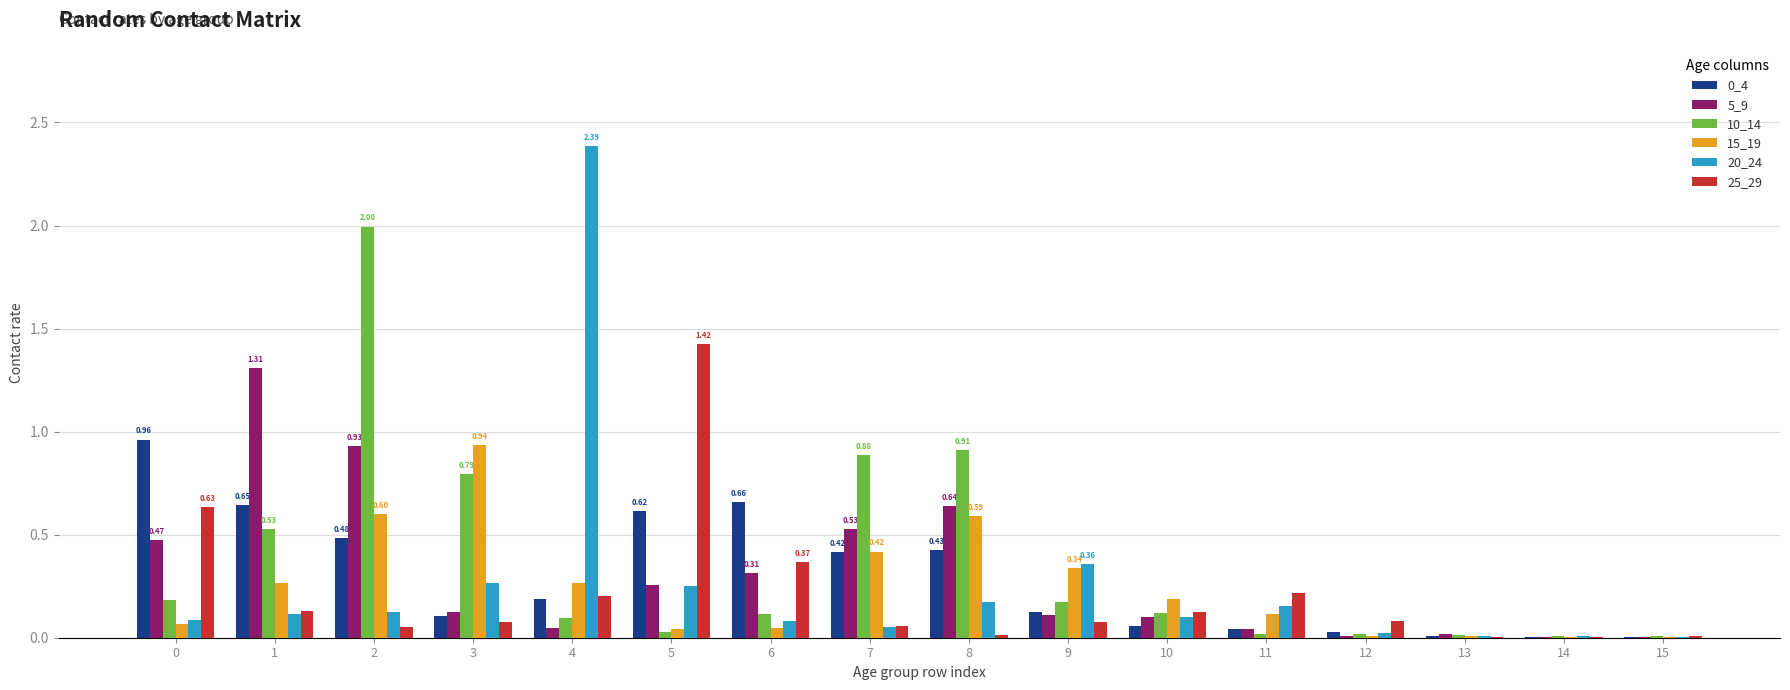

Is the value of 10_14 at 0 greater than the value of 0_4 at 5?

No